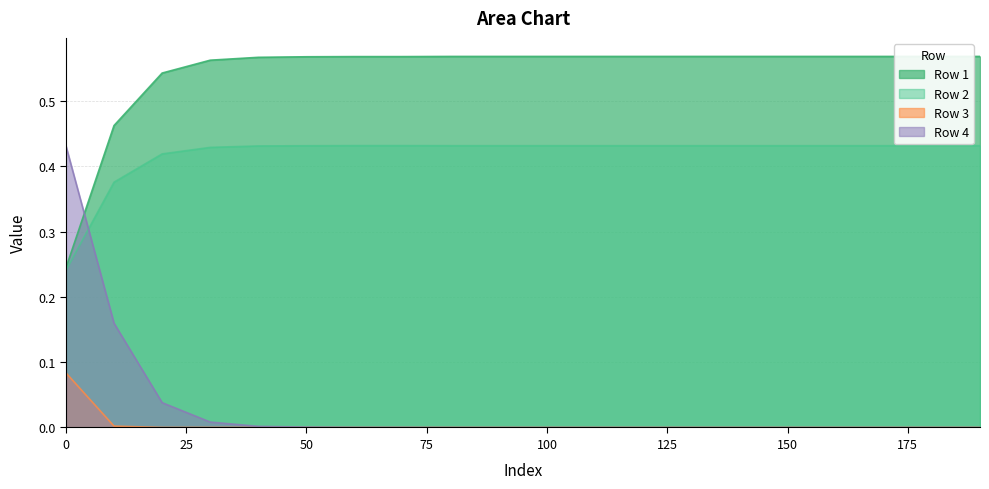

List the series in order of their peak value, highest first.

Row 1, Row 2, Row 4, Row 3